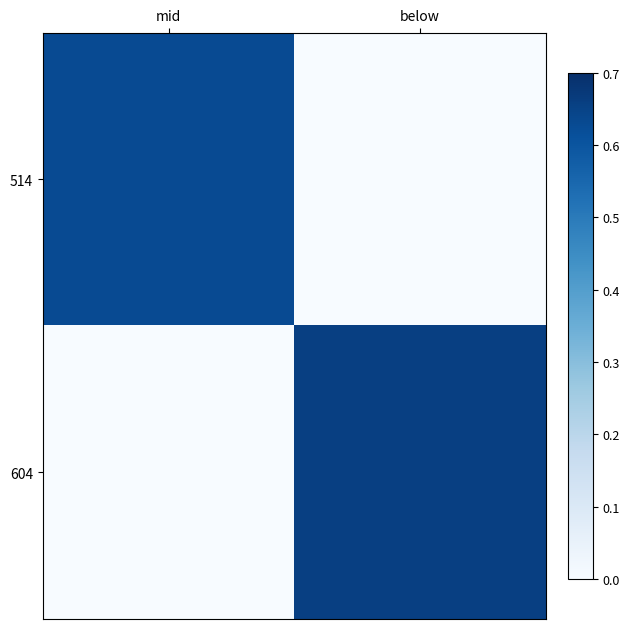

Reading left to right, extract all data points from this chart.

514: mid=0.6	below=0.0
604: mid=0.0	below=0.7